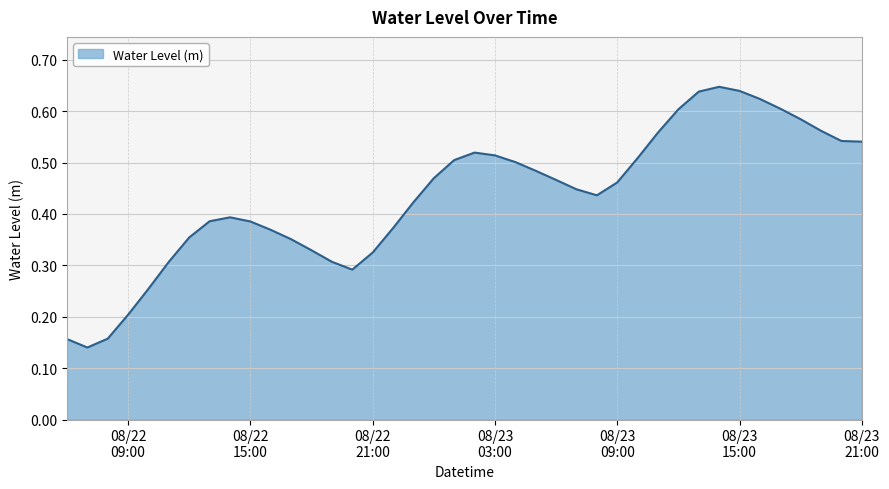

How many points are higher than both their immediate neighbors (excluding endpoints)?

3